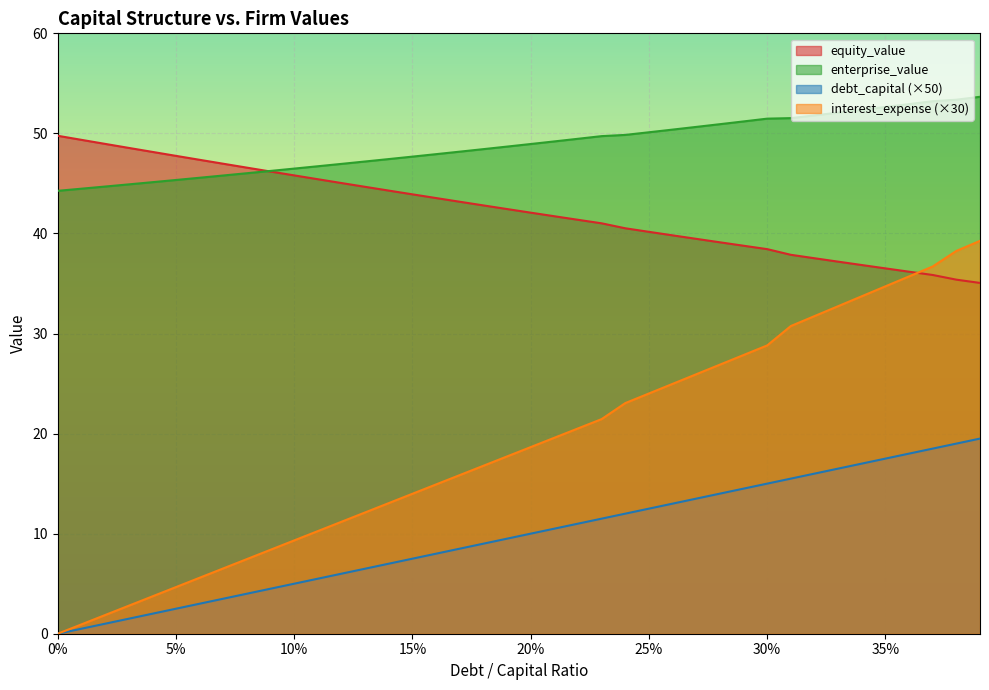

What is the difference between the maximum and second lowest values in the interest_expense series?

38.3